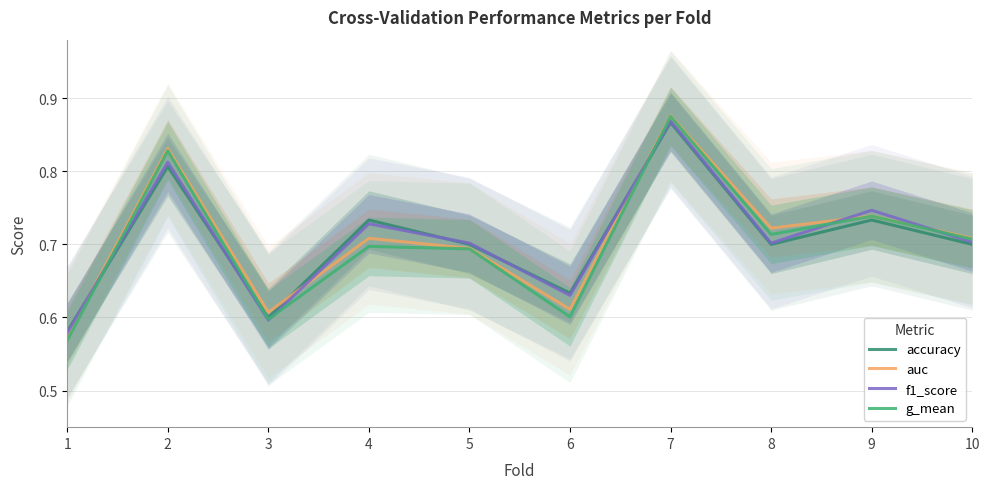

What is the lowest value of the accuracy series?

0.6